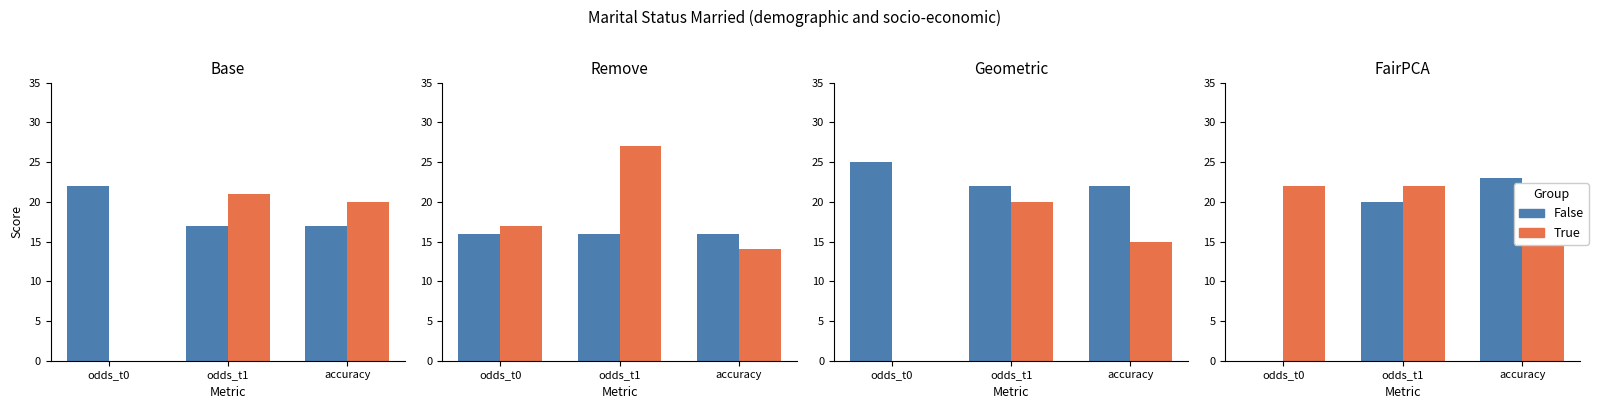

What are all the series names shown in the legend?

False, True